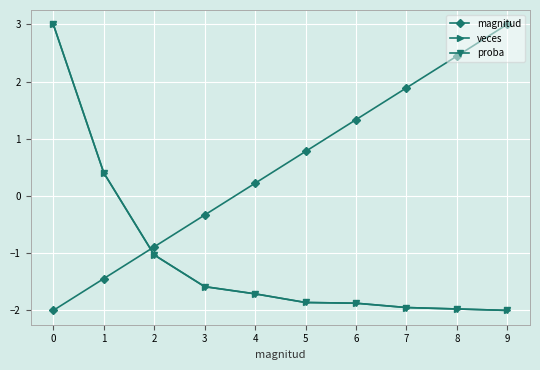

Reading right to left, list all the values displayed in this chart.

magnitud: 9=3.0	8=2.4	7=1.9	6=1.3	5=0.8	4=0.2	3=-0.3	2=-0.9	1=-1.4	0=-2.0
veces: 9=-2.0	8=-2.0	7=-1.9	6=-1.9	5=-1.9	4=-1.7	3=-1.6	2=-1.0	1=0.4	0=3.0
proba: 9=-2.0	8=-2.0	7=-1.9	6=-1.9	5=-1.9	4=-1.7	3=-1.6	2=-1.0	1=0.4	0=3.0